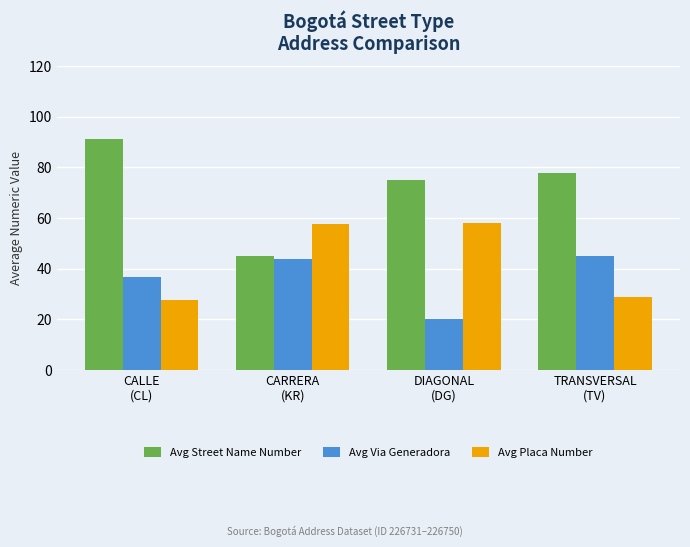

How many series are shown in this chart?

3